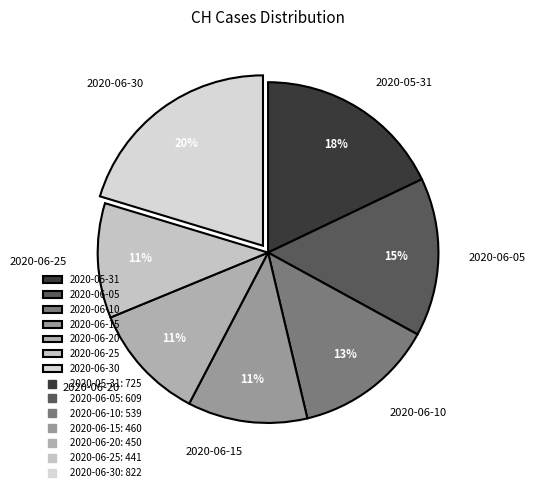

Which category has the biggest portion of the pie?

2020-06-30